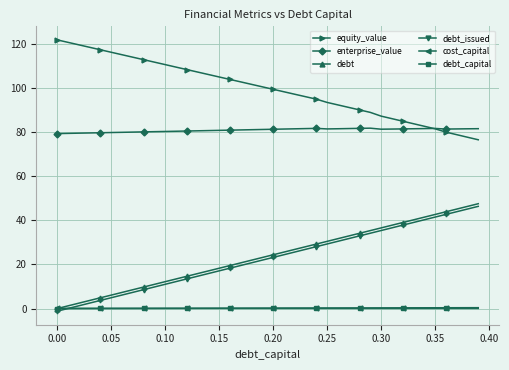

What are all the series names shown in the legend?

equity_value, enterprise_value, debt, debt_issued, cost_capital, debt_capital